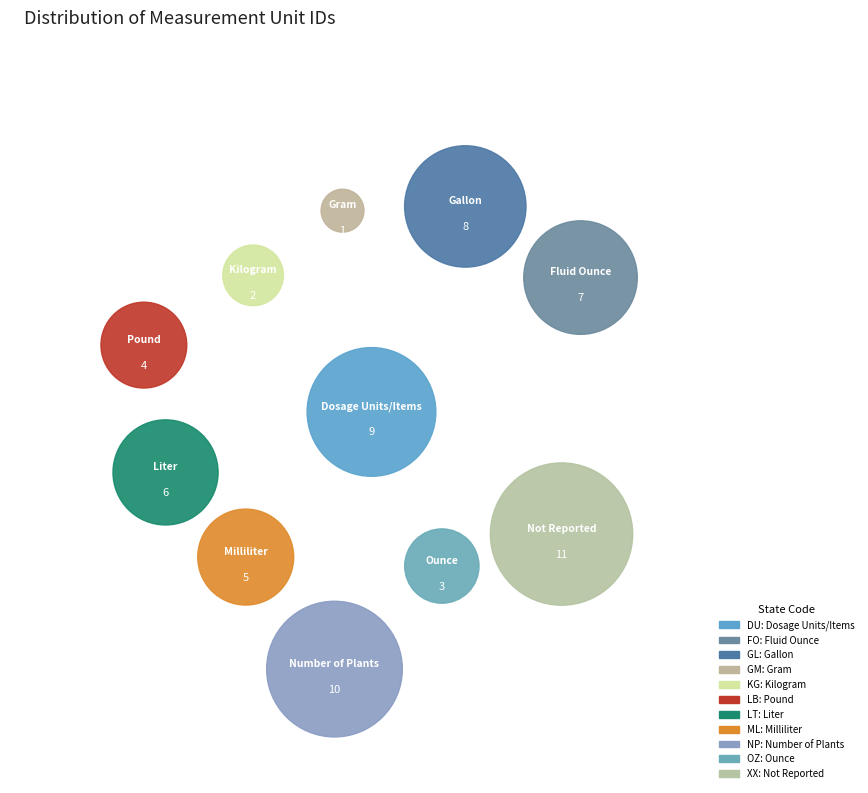

Combined, do GL and LB account for over 50%?

No